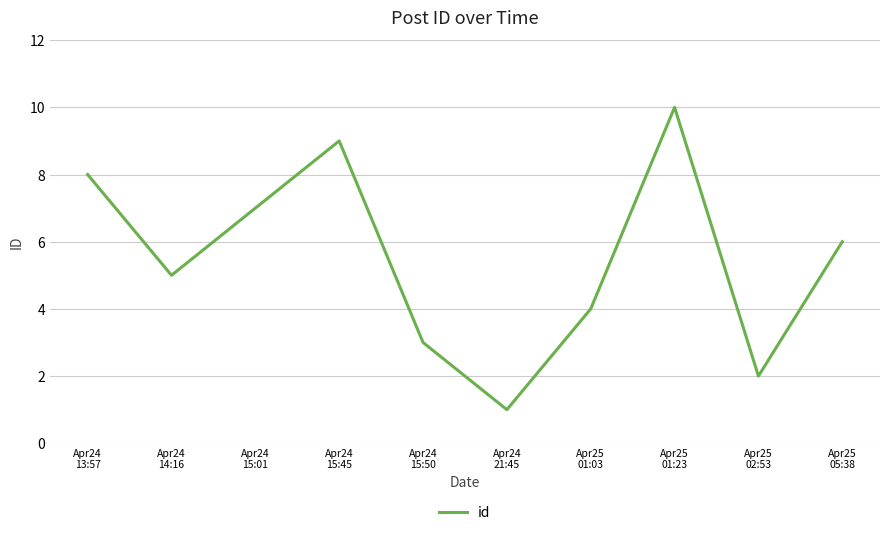

List the labels in order of value, smallest first.

Apr24
21:45, Apr25
02:53, Apr24
15:50, Apr25
01:03, Apr24
14:16, Apr25
05:38, Apr24
15:01, Apr24
13:57, Apr24
15:45, Apr25
01:23